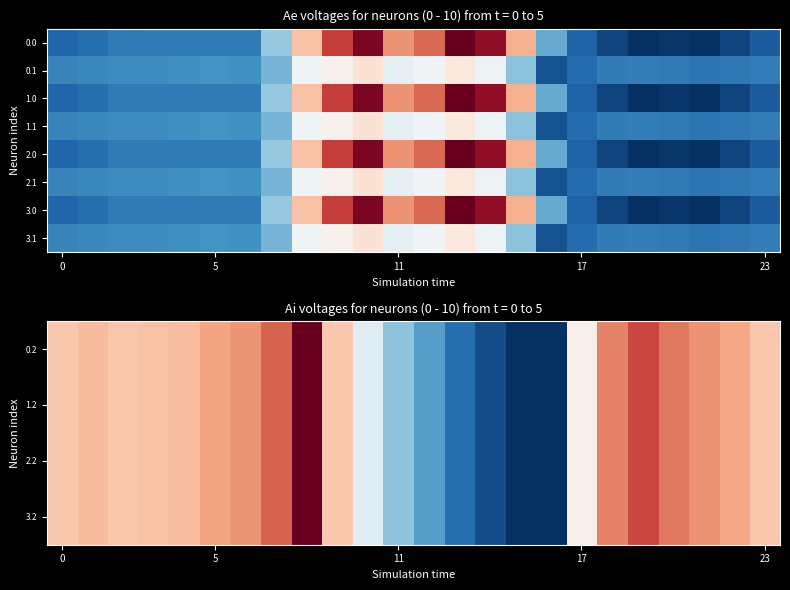

How many data points does each series have?

24